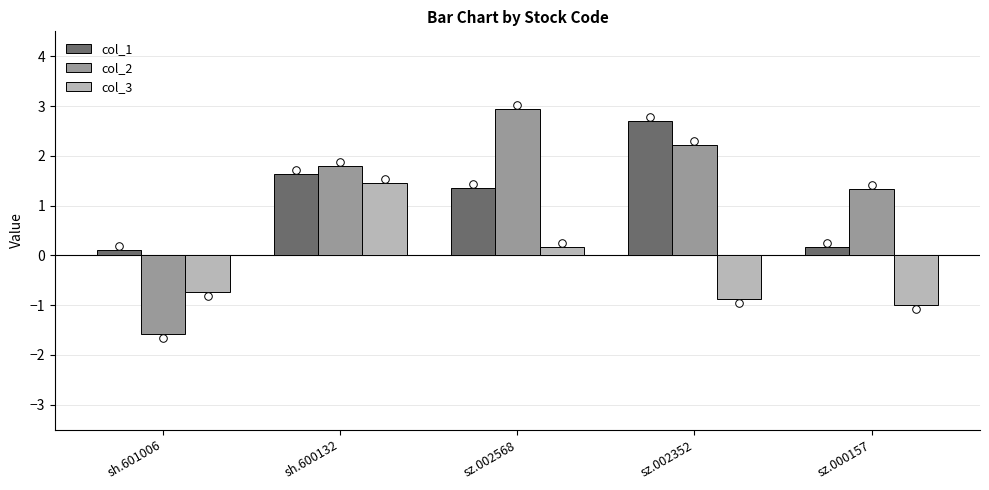

At which category is the sum across all series the highest?

sh.600132